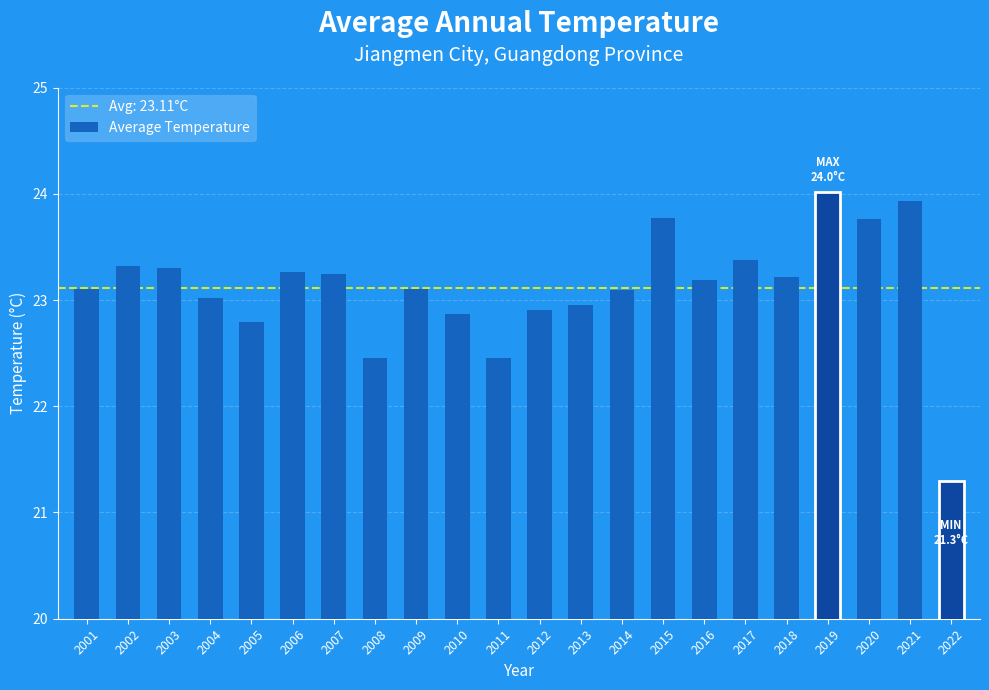

What is the average value?

23.1